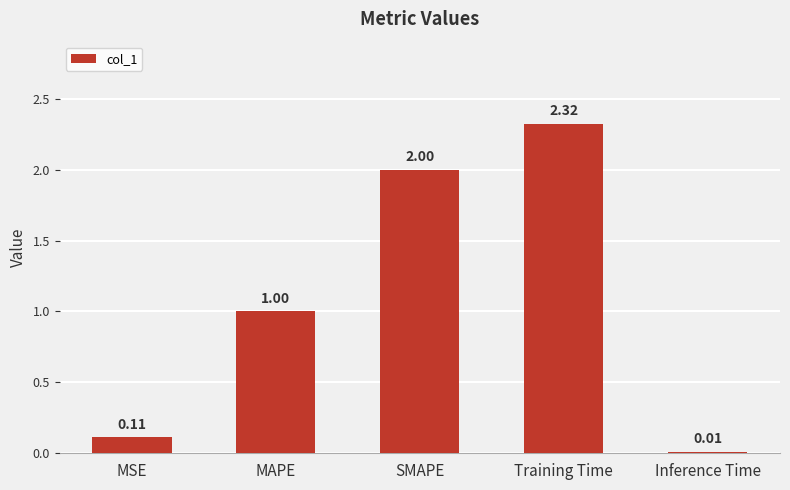

At which label is the value closest to 1?

MAPE